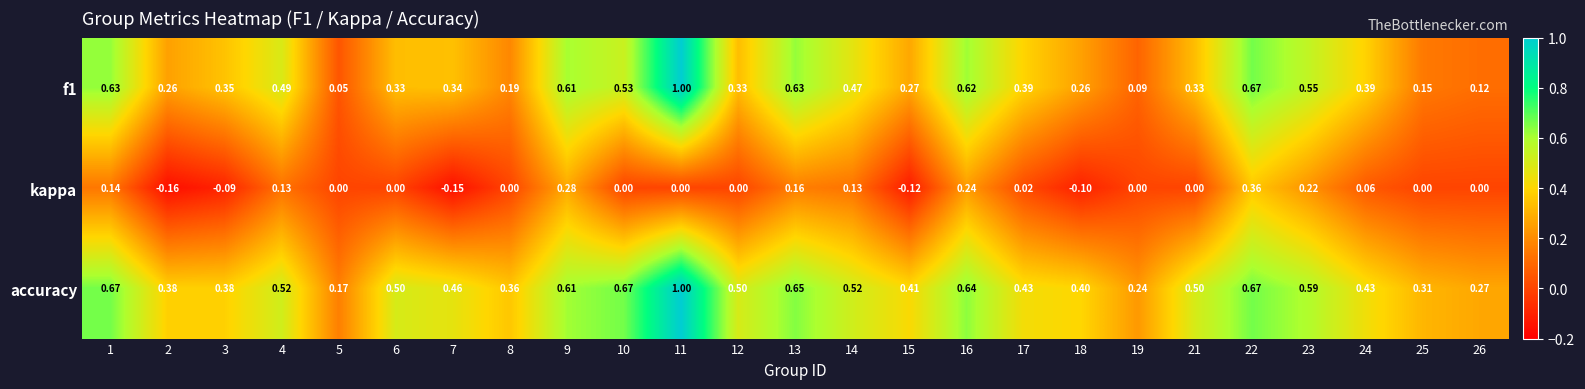

Is the value of f1 at 7 greater than the value of kappa at 18?

Yes